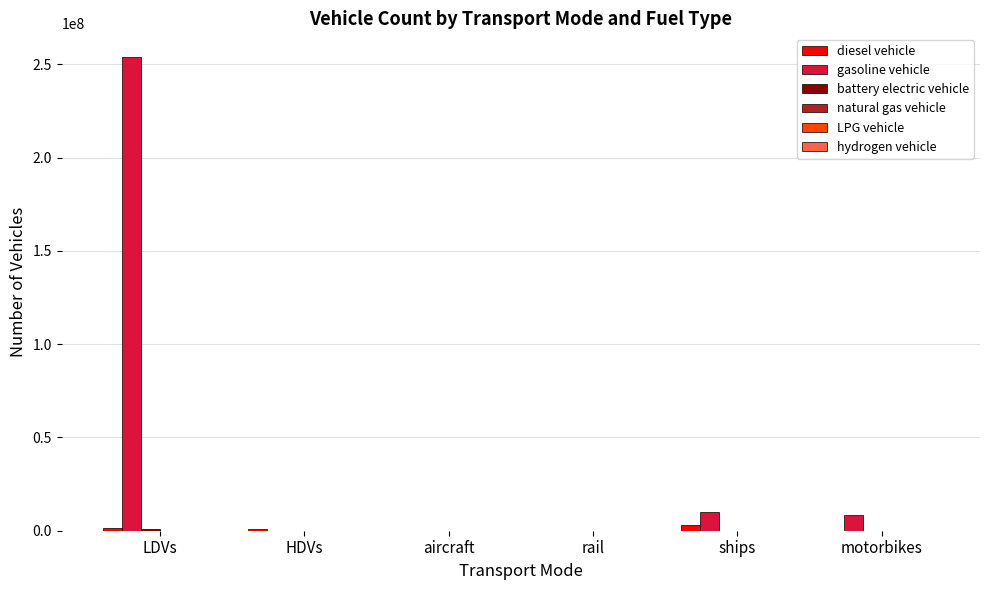

Between LDVs and HDVs, which series saw the biggest shift?

gasoline vehicle